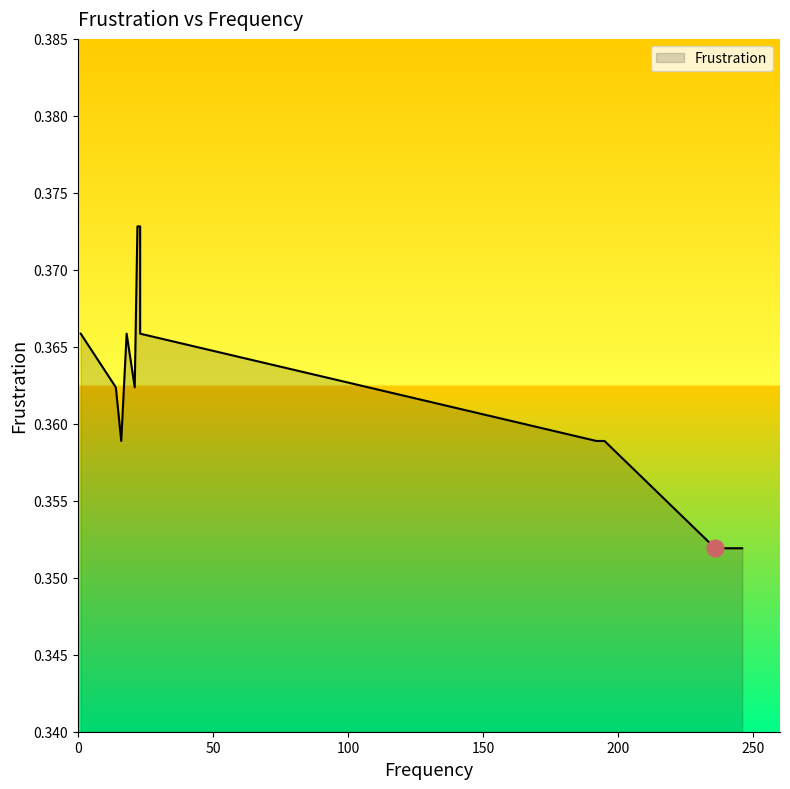

Rank the categories by value from lowest to highest.

246, 236, 192, 195, 16, 16, 21, 14, 18, 23, 1, 1, 23, 22